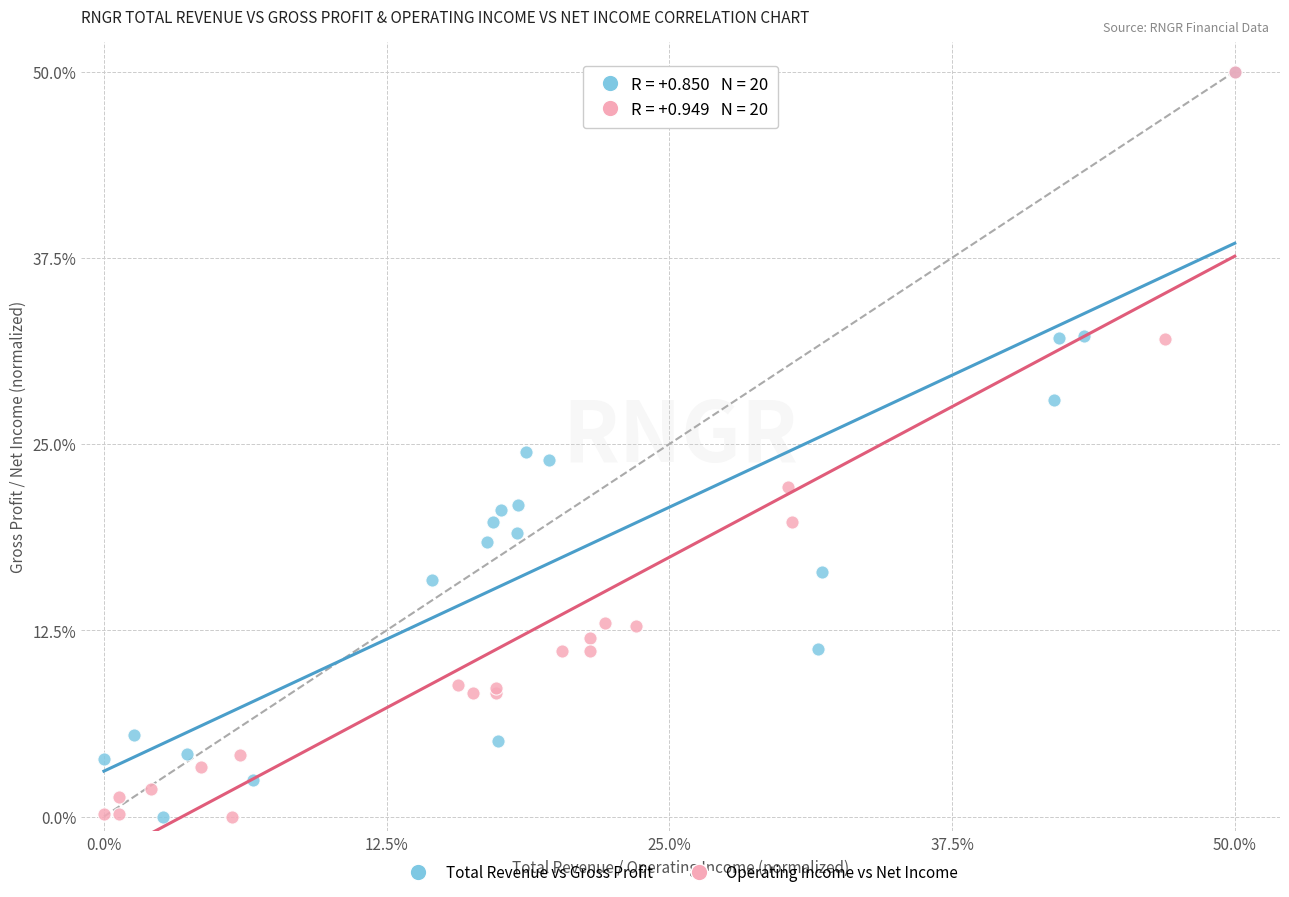

What are all the series names shown in the legend?

Total Revenue vs Gross Profit, Operating Income vs Net Income